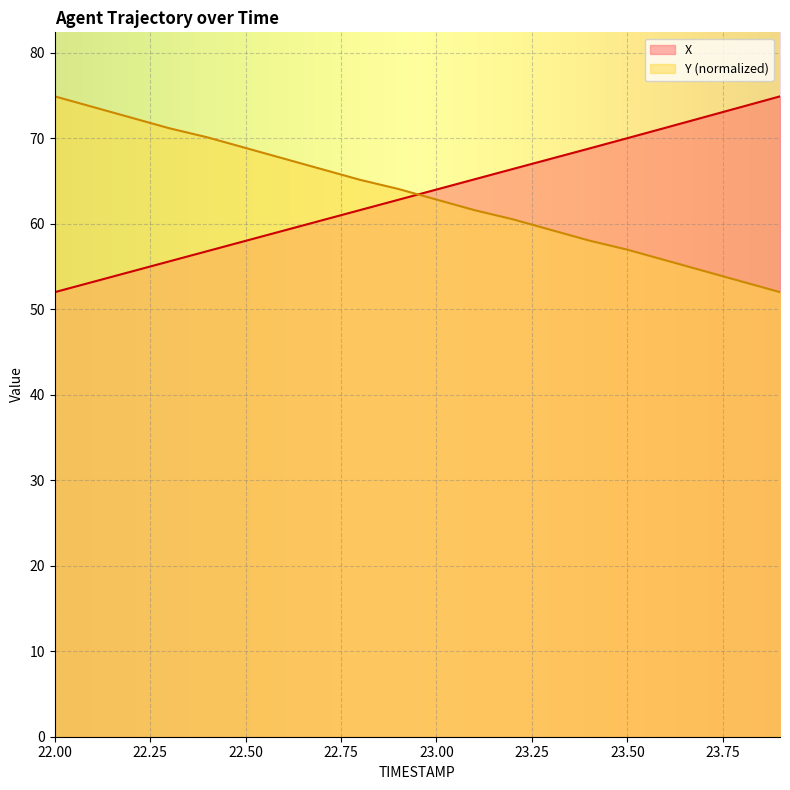

How many lines are shown in the chart?

2